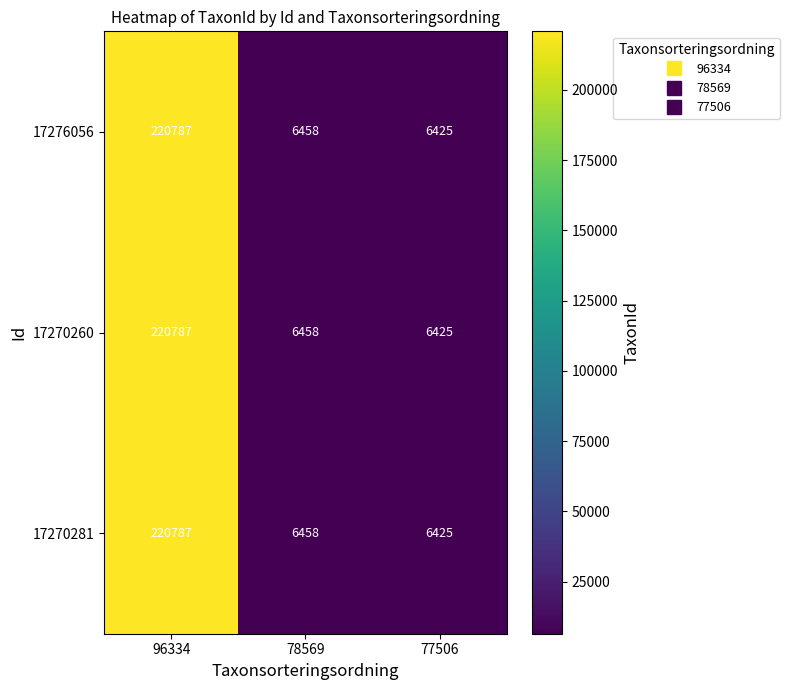

What is the greatest value displayed?

220787